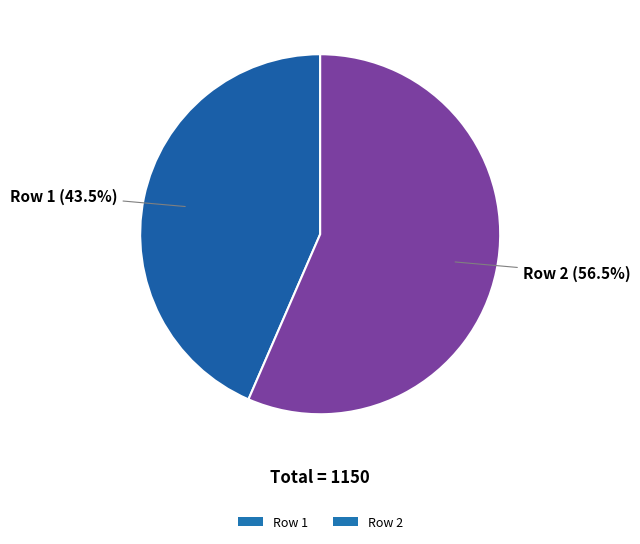

Rank the categories by value from lowest to highest.

Row 1, Row 2